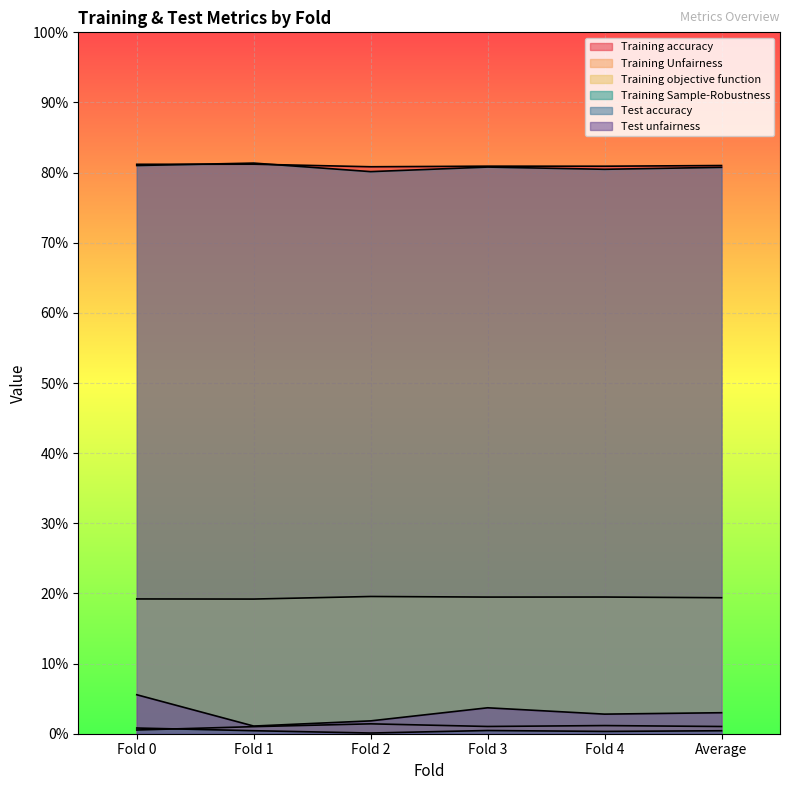

Does the chart display data point markers on the line(s)?

No